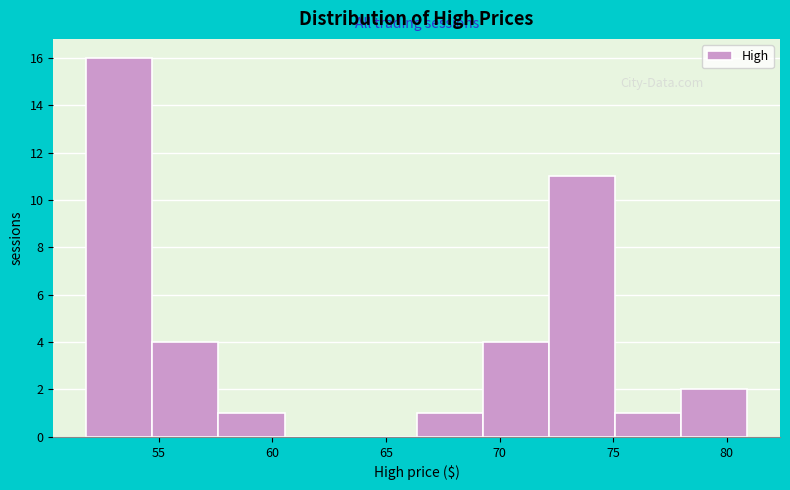

Over which range of the x-axis is the bar tallest?

52.0 to 54.5